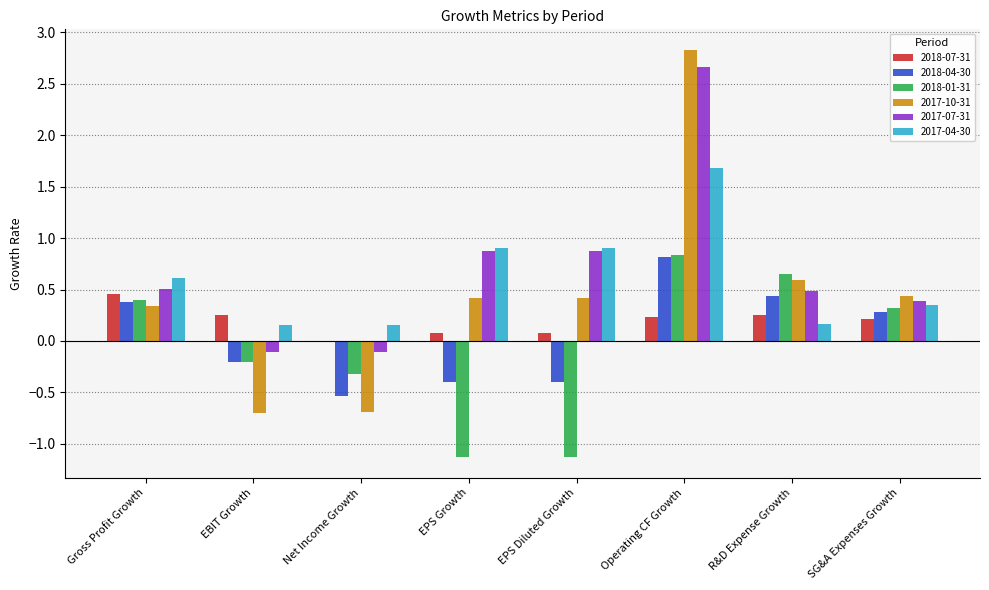

The 2017-04-30 series shows 0.9 at EPS Growth. True or false?

True